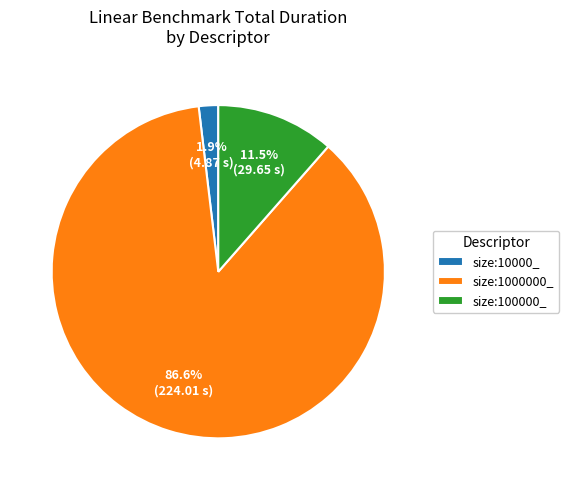

How many segments does this pie chart have?

3